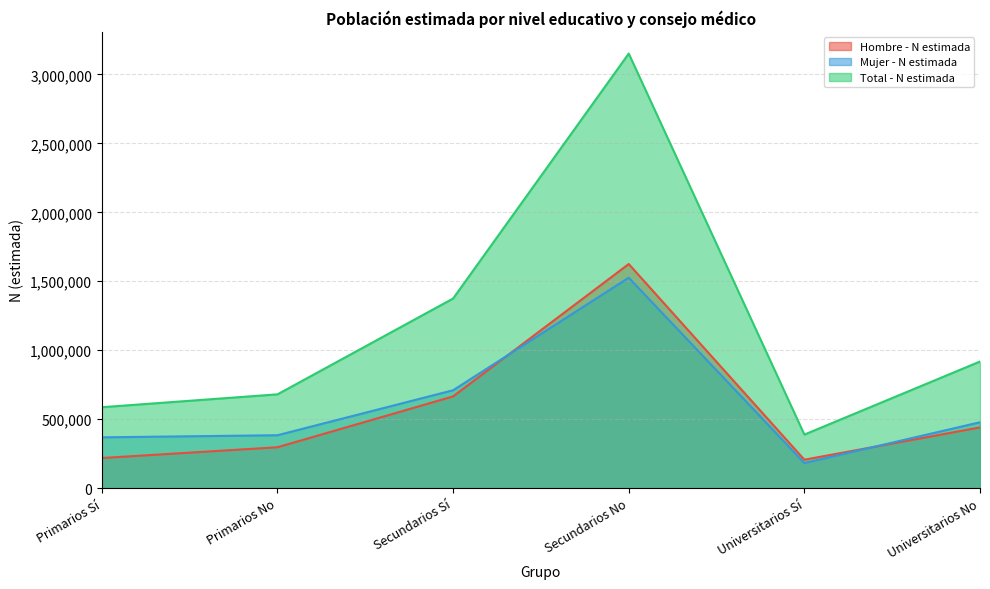

Where do Mujer - N estimada and Hombre - N estimada first cross each other?

Secundarios Sí and Secundarios No